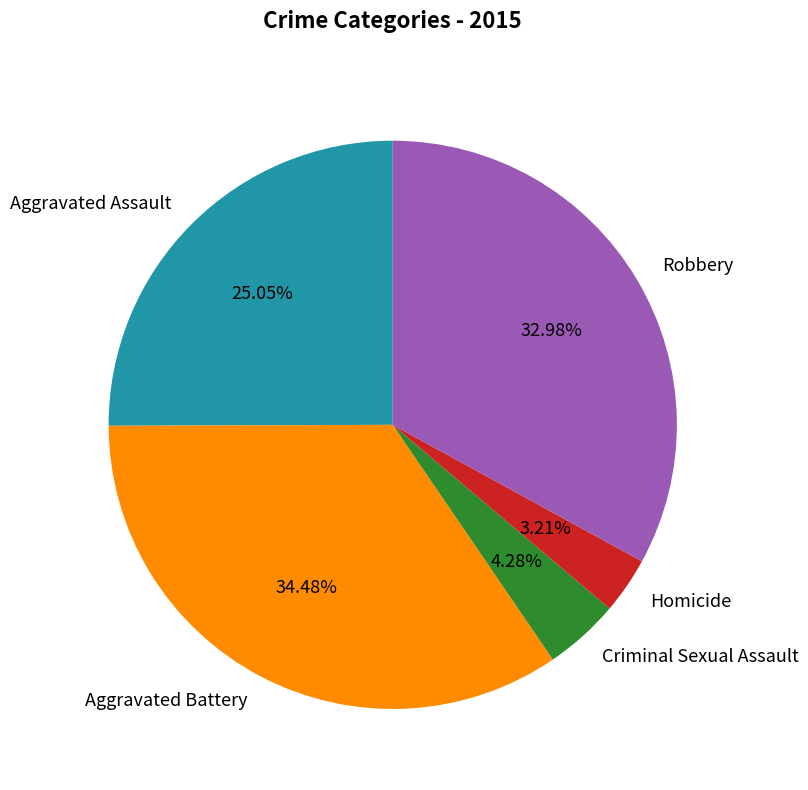

To the nearest percent, what is the difference between the largest and smallest slice percentages?

31%